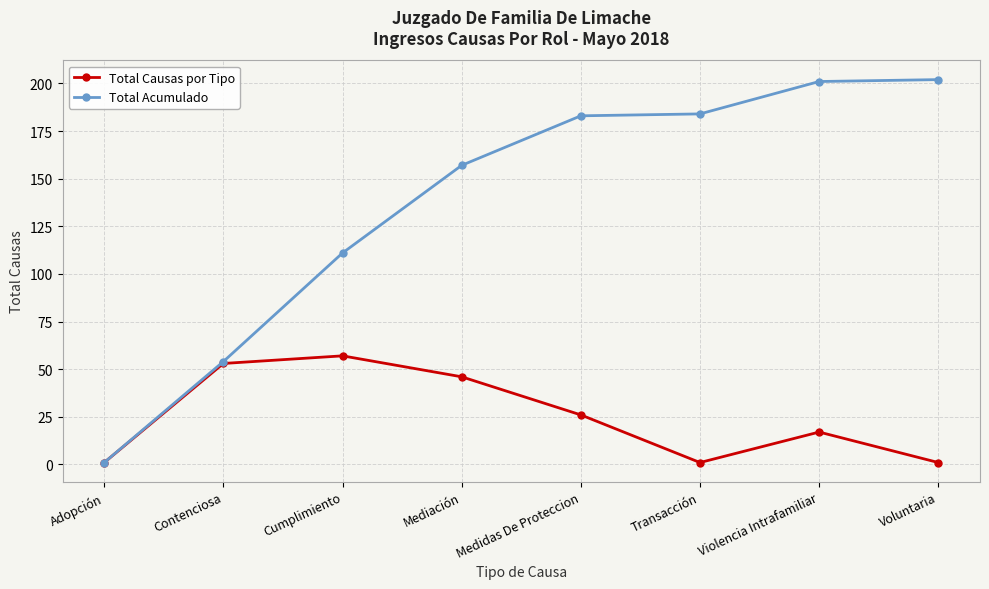

Where is the first local minimum for Total Causas por Tipo?

Transacción